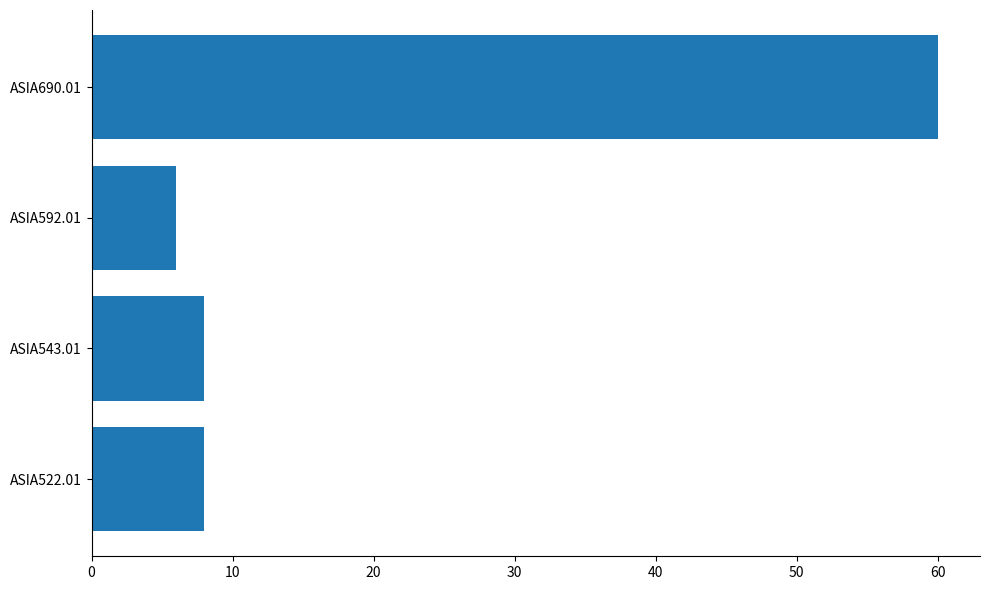

Reading bottom to top, transcribe all the data shown in this chart.

ASIA522.01=8	ASIA543.01=8	ASIA592.01=6	ASIA690.01=60